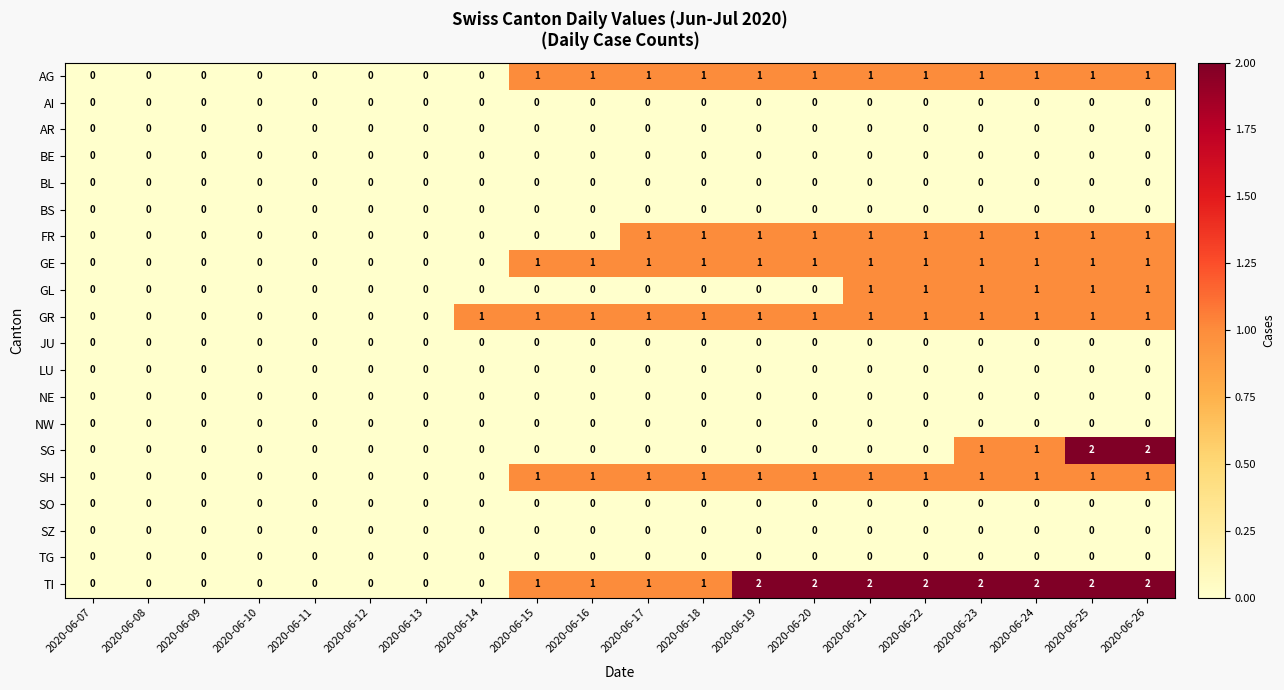

True or false: SH has a value of 1 at 2020-06-13.

False